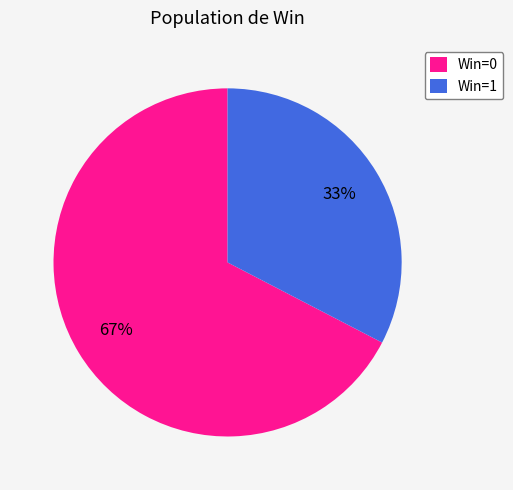

To the nearest percent, what percentage of the pie is Win=0?

67%